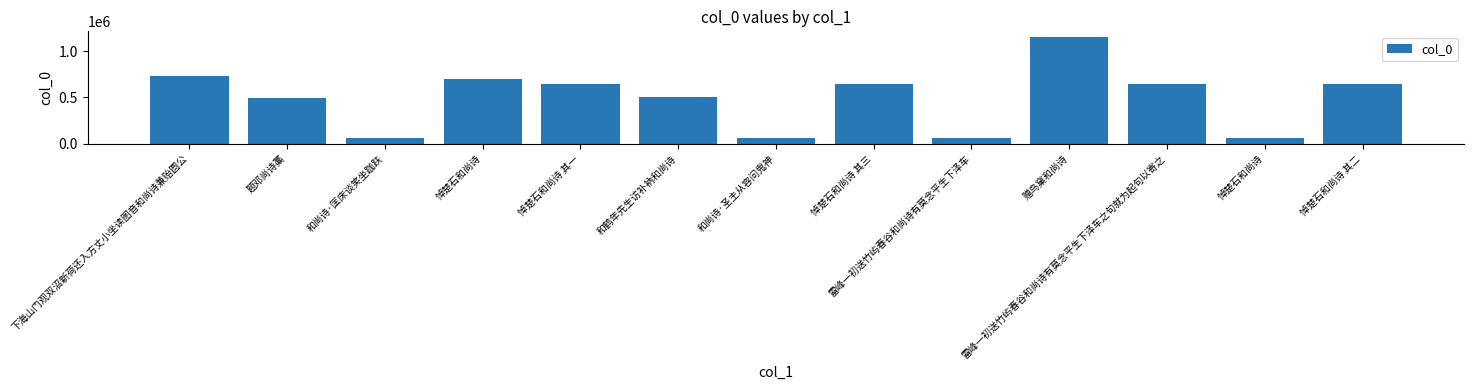

Are the bars grouped side by side (vs. stacked)?

No